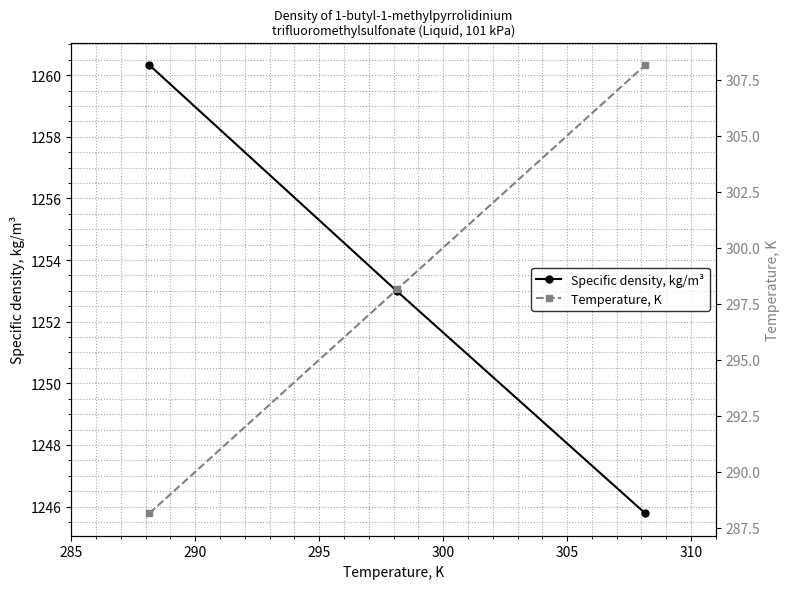

Which has a higher value, 290 or 295?

290